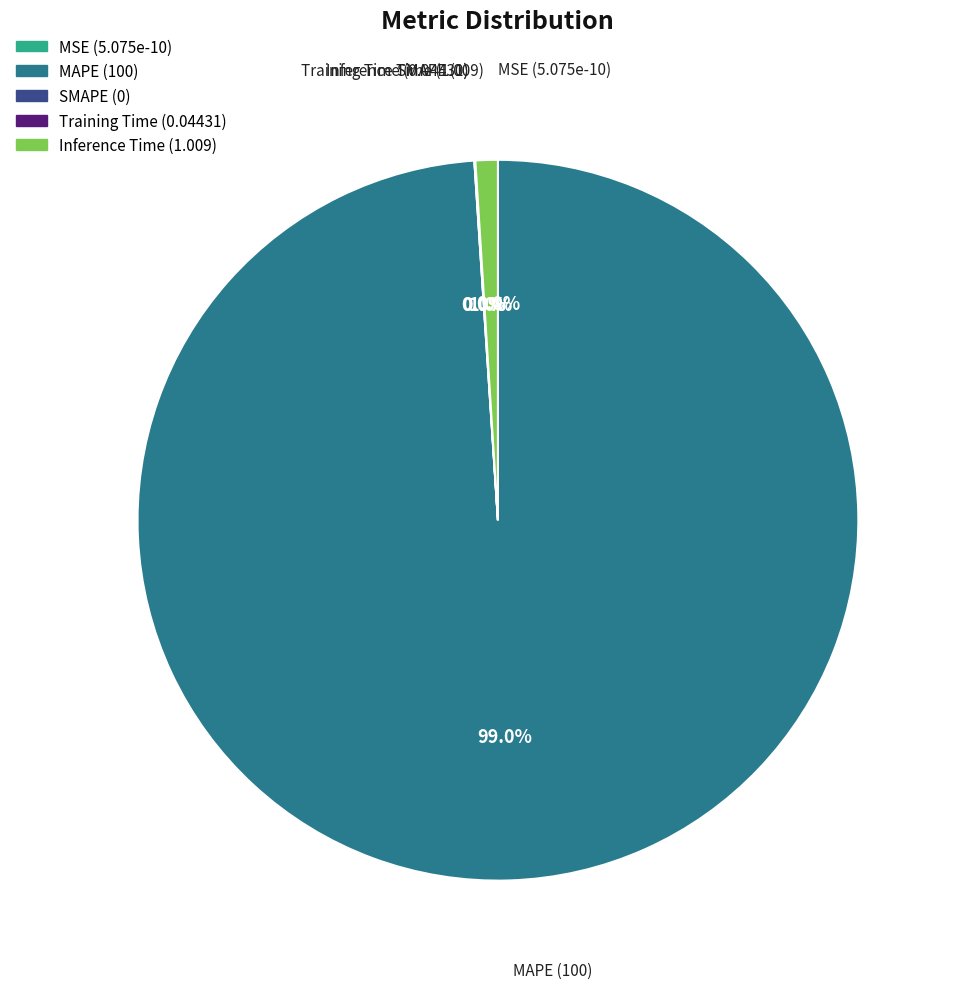

Which slice is the largest?

MAPE